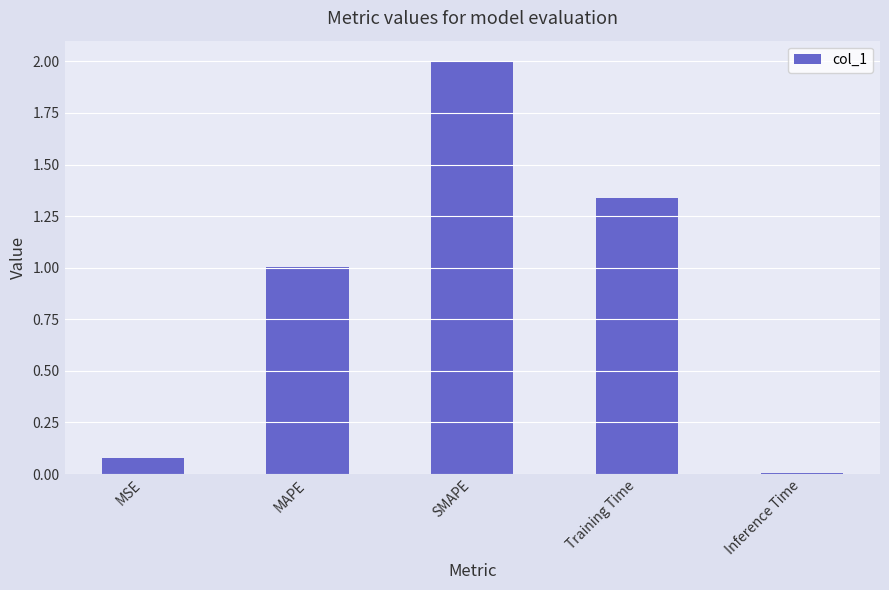

Count the number of categories in the chart.

5